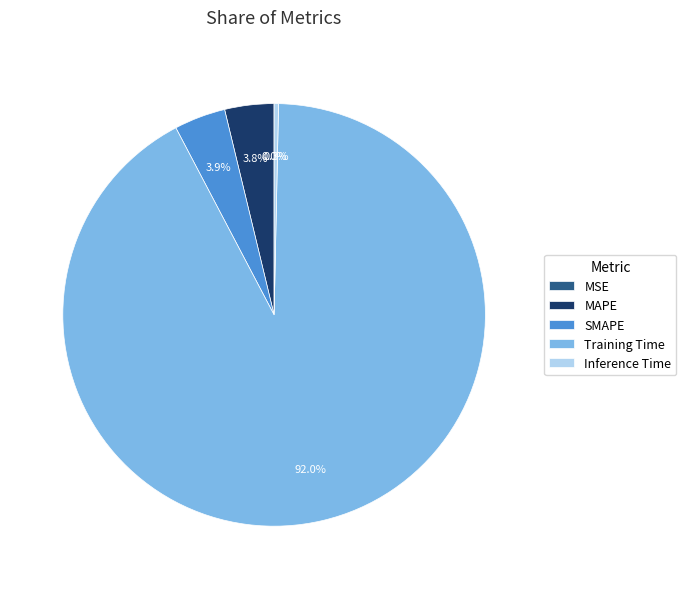

To the nearest percent, what is the difference between the largest and smallest slice percentages?

92%